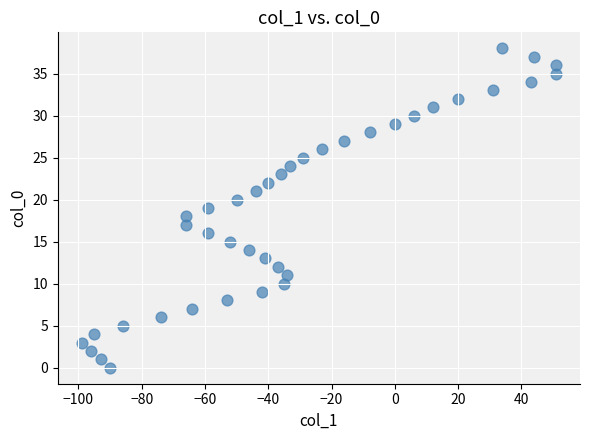

What is the range of X values (max minus min)?

150